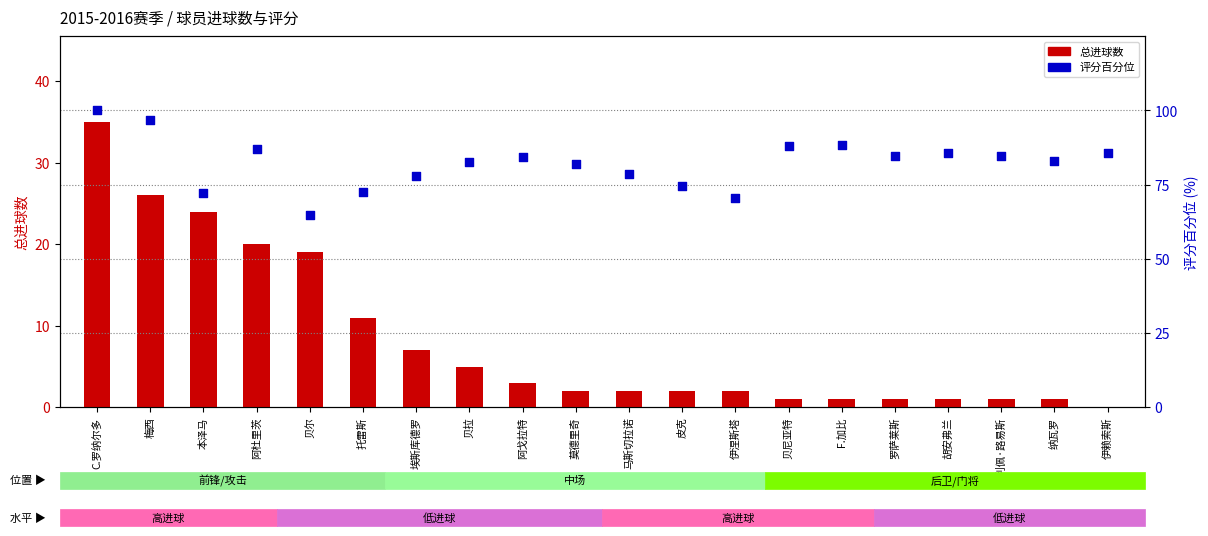

Which series contains the lowest Y value?

总进球数